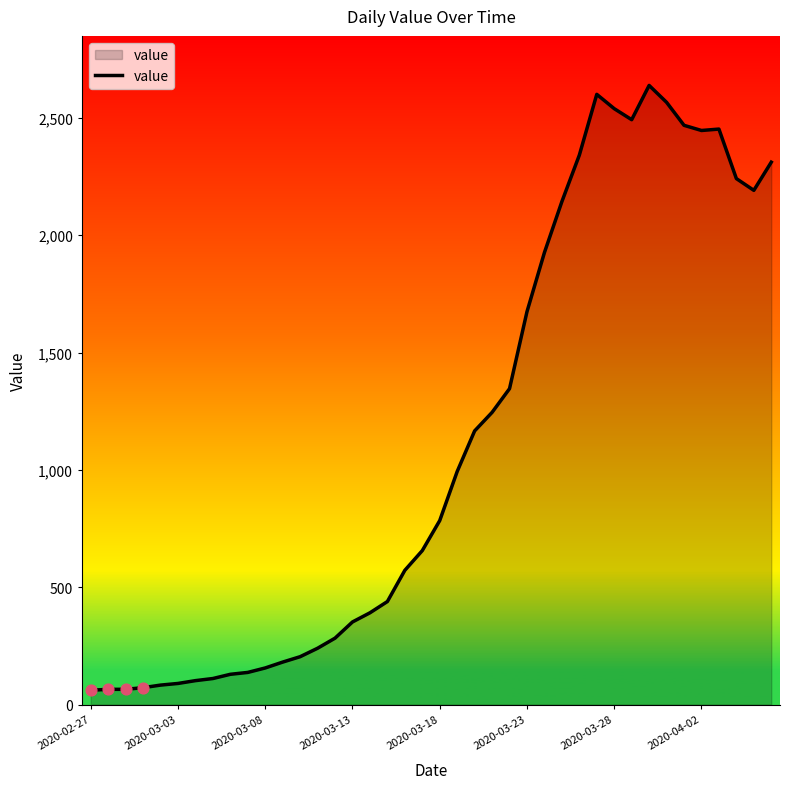

What is the difference between the maximum and minimum values?

2577